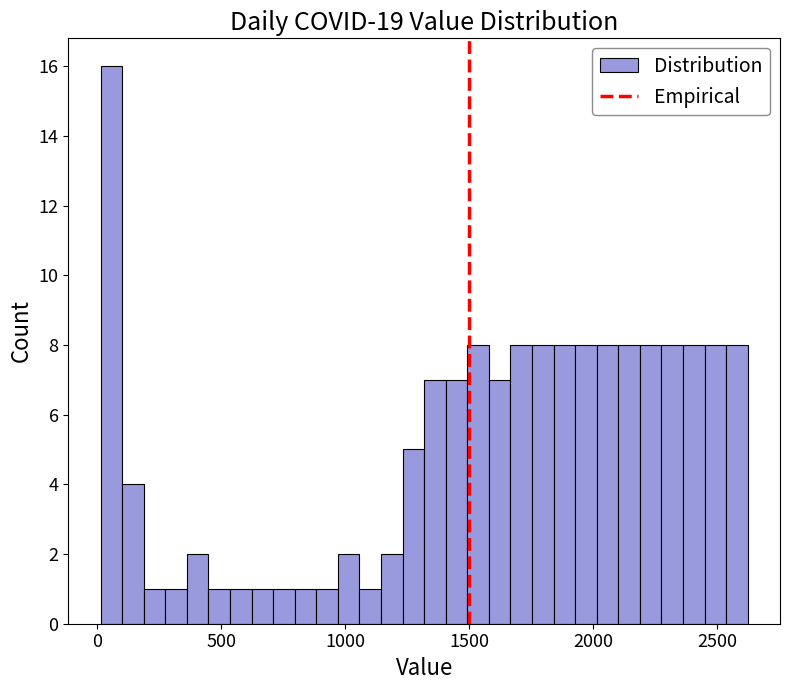

Around what value on the x-axis is the tallest bar? Give the approximate position of its centre, as read against the axis.

50